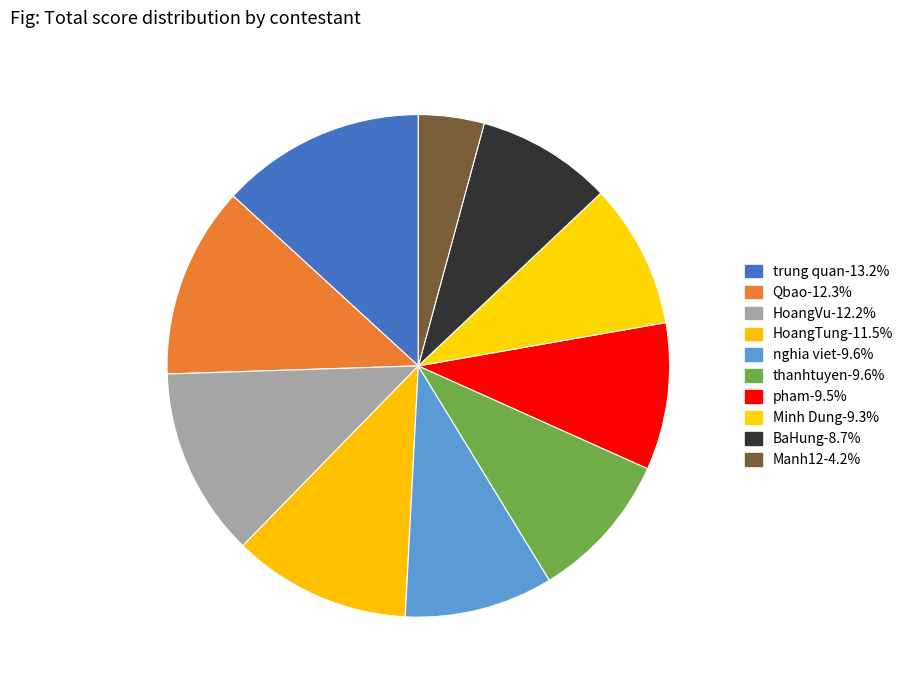

True or false: HoangTung accounts for 11% of the total.

True